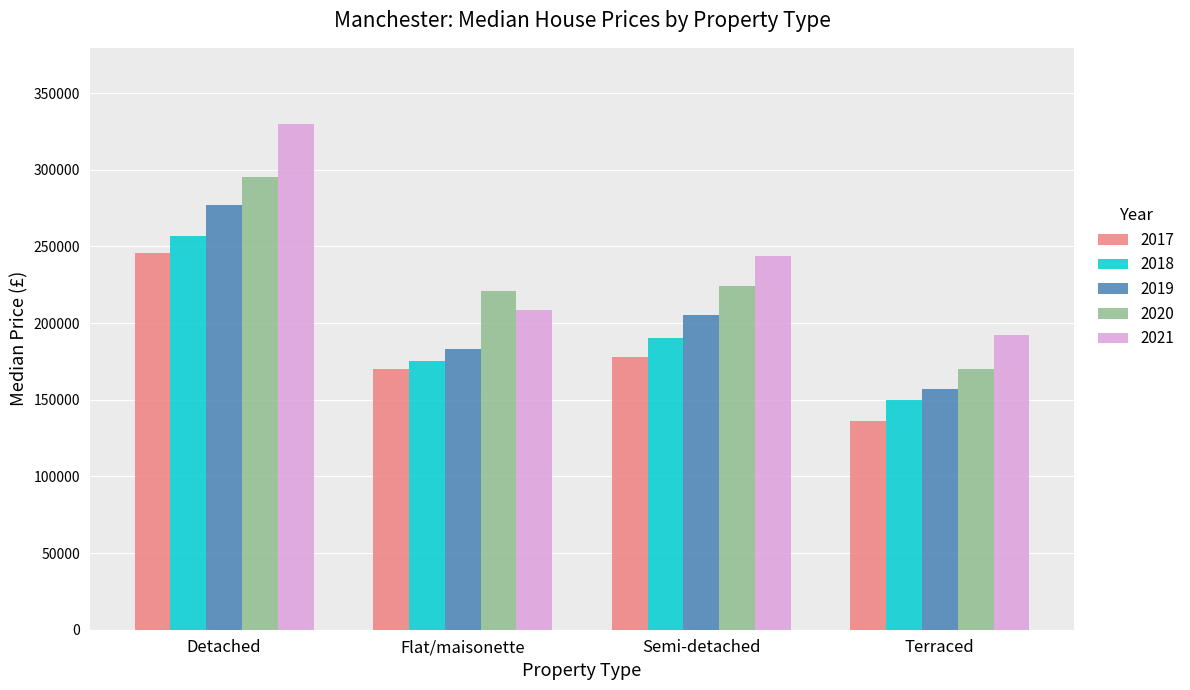

What is the difference between the 2021 values at Flat/maisonette and Detached?

121720.0